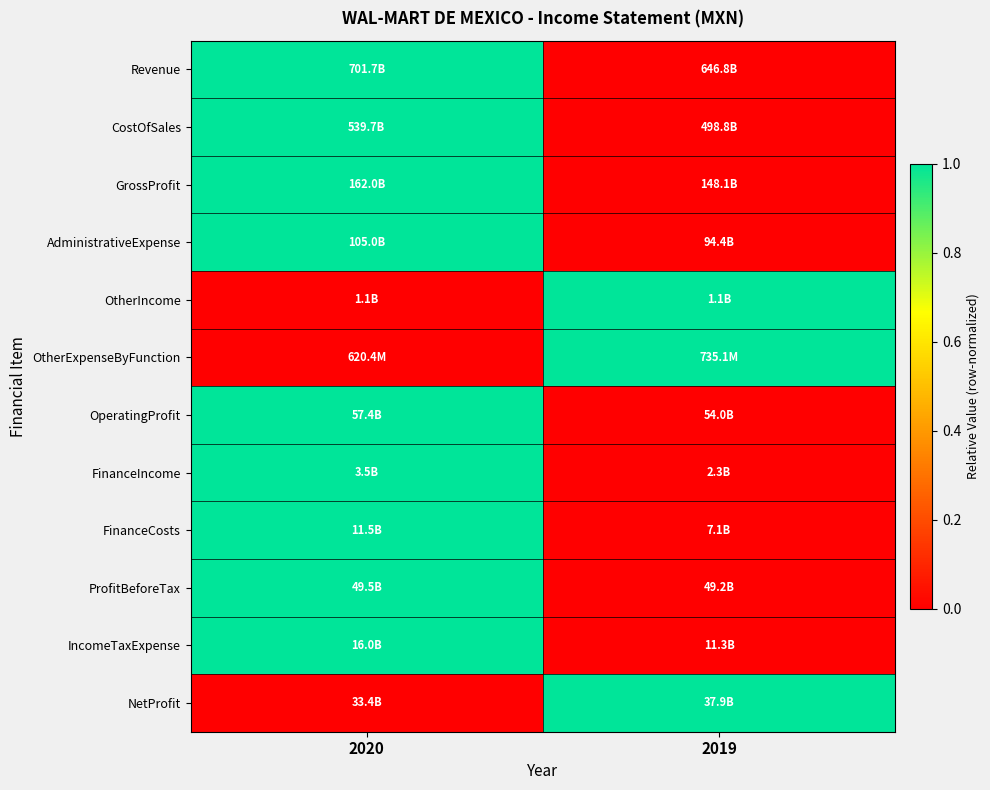

Which series has the largest total across all categories?

Revenue